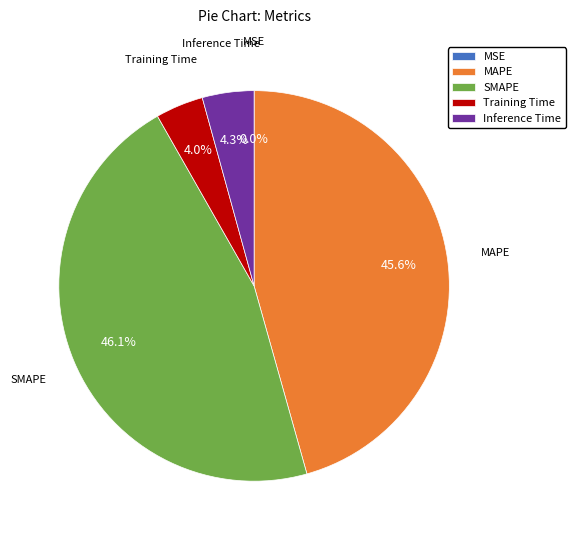

Does SMAPE represent more than half of the total?

No